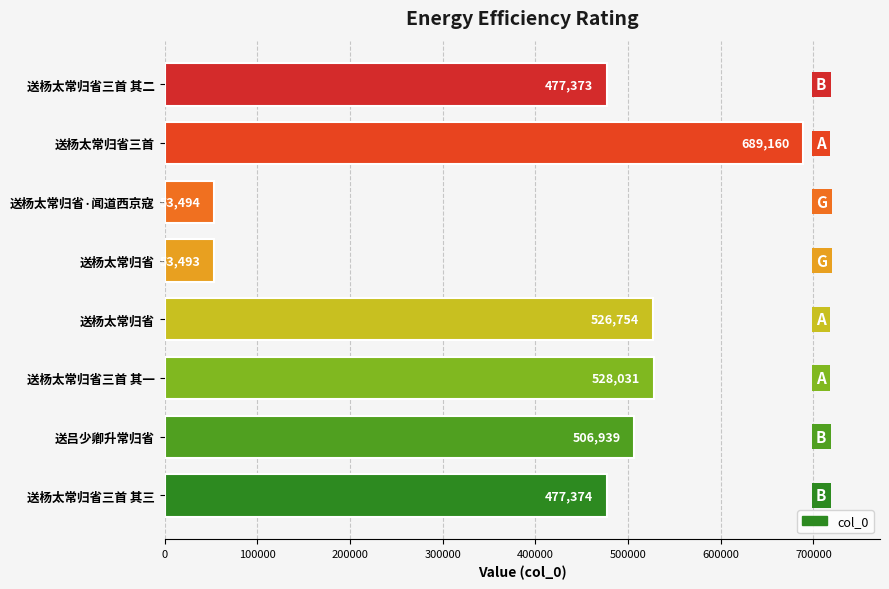

How many data points are less than 506939?

4